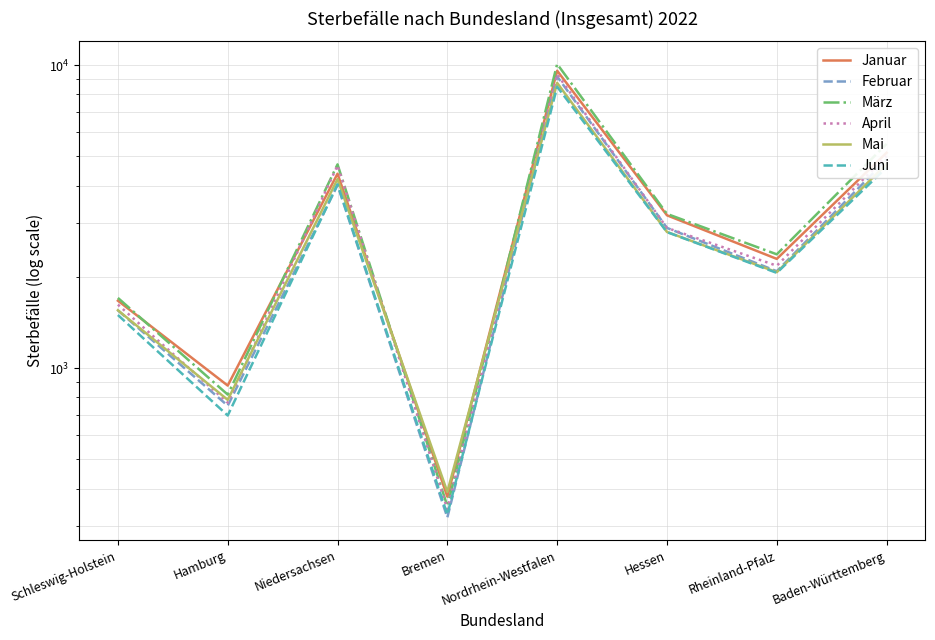

True or false: Mai and Januar intersect in this chart.

True